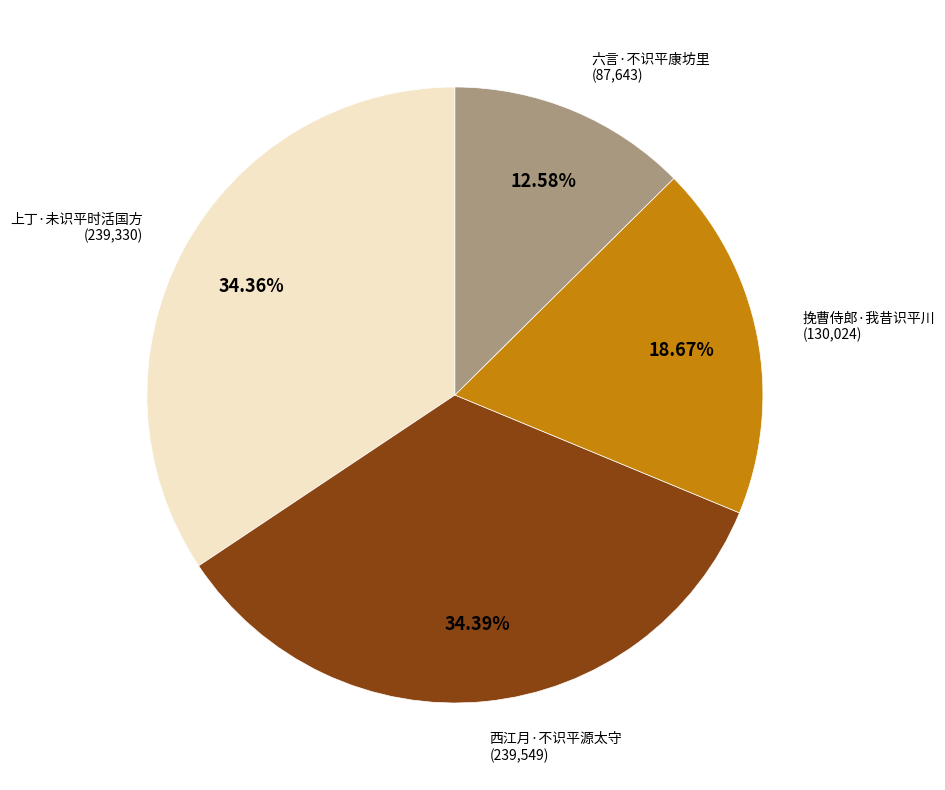

Is there a majority slice in this chart?

No